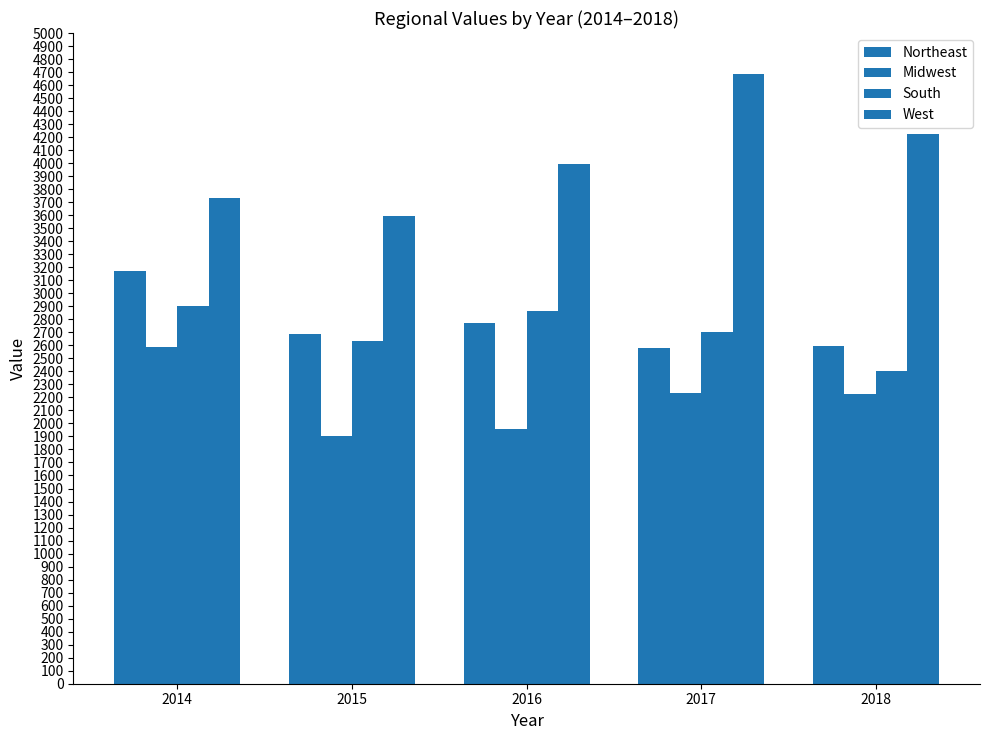

At which label does Midwest first exceed 2230?

2014